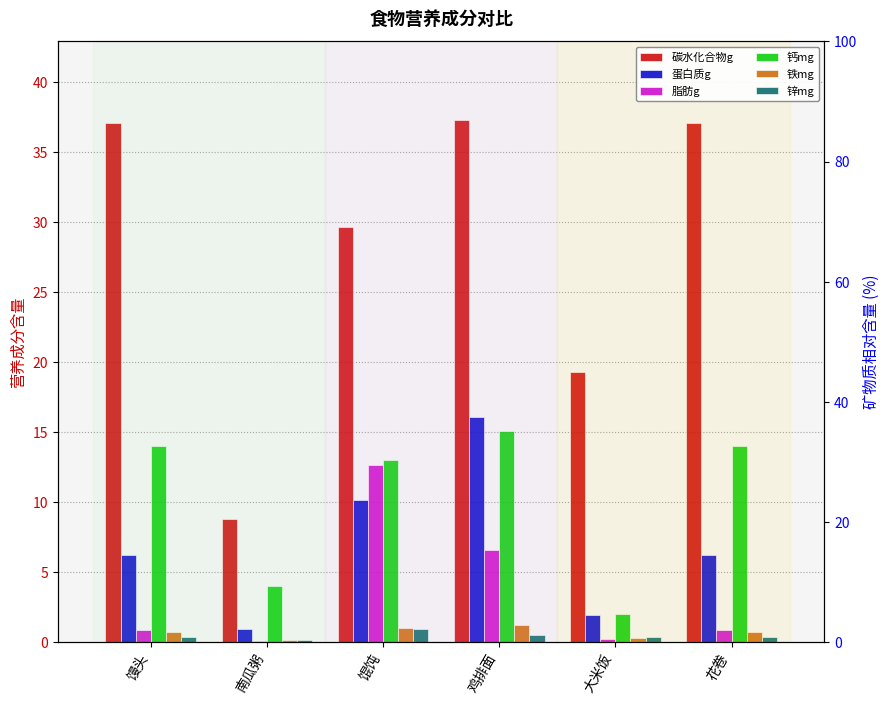

List the labels in order of 钙mg value, largest first.

鸡排面, 馒头, 花卷, 馄饨, 南瓜粥, 大米饭